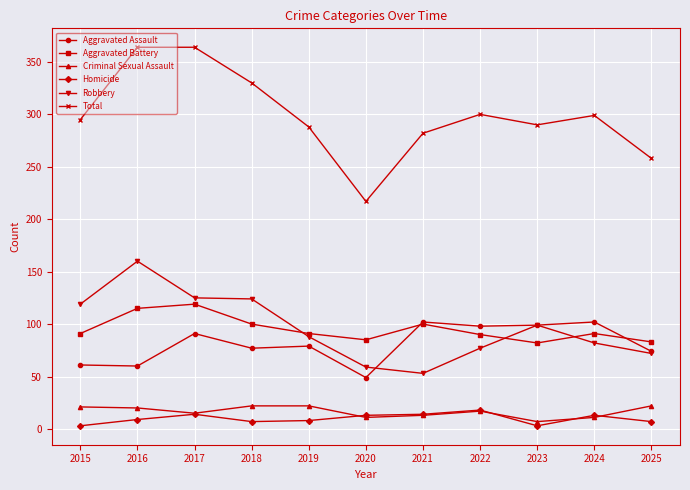

What is the value of the Criminal Sexual Assault point at the 6th from the left?

11